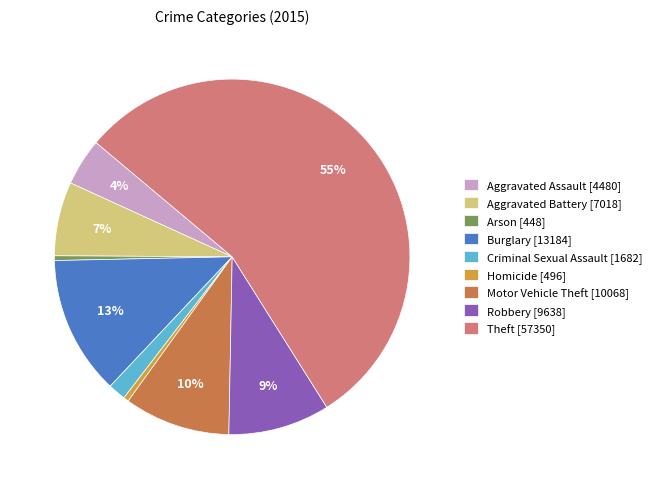

Approximately how many times larger is the value at Theft [57350] compared to Homicide [496]?

115.6